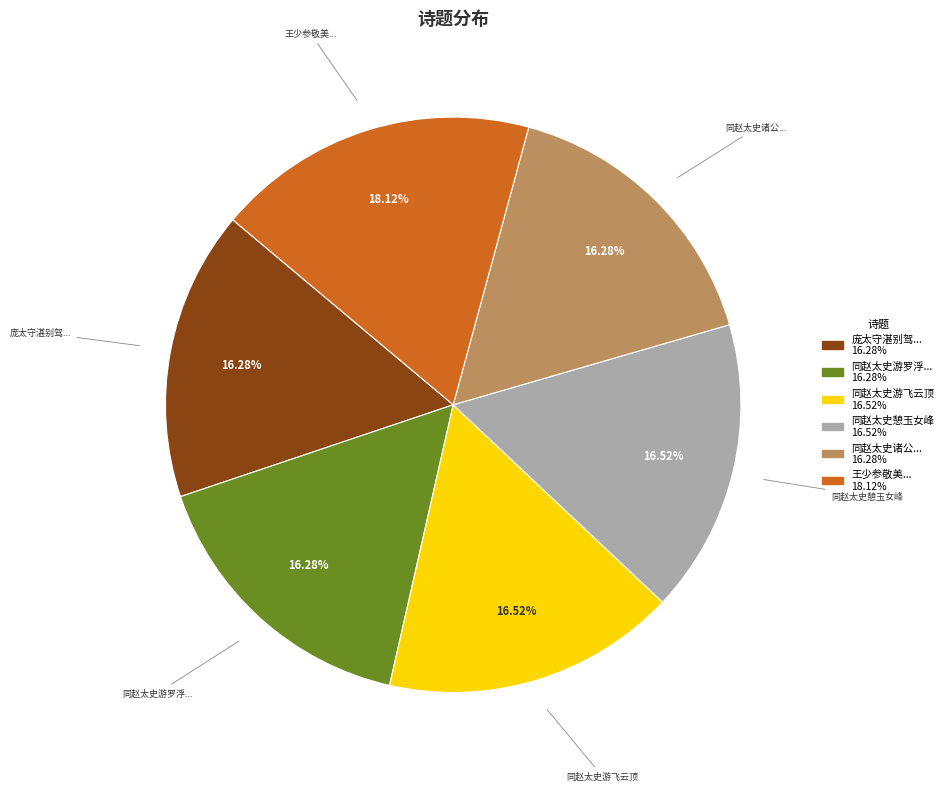

Is there a majority slice in this chart?

No